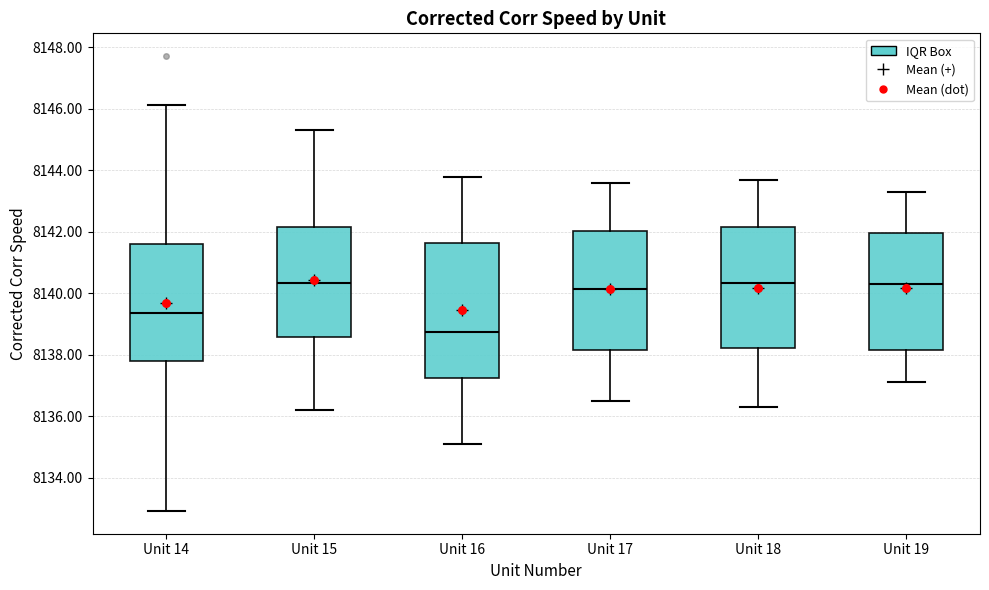

Reading left to right, transcribe this box plot: for each box, give where its median line is, the range the box spans, and where its two whiskers end, as read against the y-axis. The values are not printed on the chart, so give them approximately, as read against the axis.

Unit 14: median 8139.4, box 8137.8 to 8141.6, whiskers 8133.0 to 8146.2
Unit 15: median 8140.4, box 8138.6 to 8142.2, whiskers 8136.2 to 8145.4
Unit 16: median 8138.8, box 8137.2 to 8141.6, whiskers 8135.2 to 8143.8
Unit 17: median 8140.2, box 8138.2 to 8142.0, whiskers 8136.6 to 8143.6
Unit 18: median 8140.4, box 8138.2 to 8142.2, whiskers 8136.4 to 8143.8
Unit 19: median 8140.4, box 8138.2 to 8142.0, whiskers 8137.2 to 8143.4